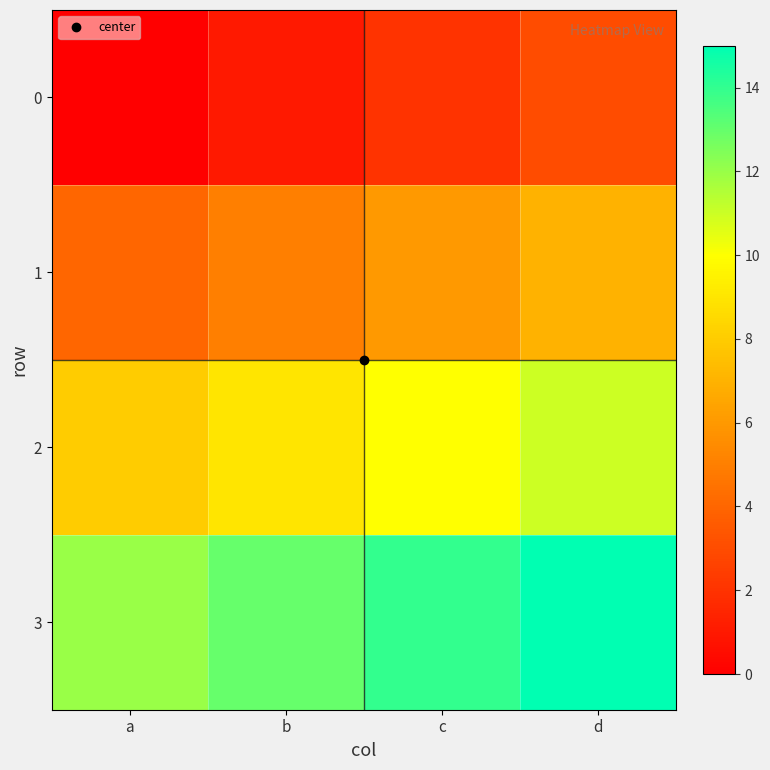

Reading left to right, what are all the values shown in this chart?

0: a=0	b=1	c=2	d=3
1: a=4	b=5	c=6	d=7
2: a=8	b=9	c=10	d=11
3: a=12	b=13	c=14	d=15